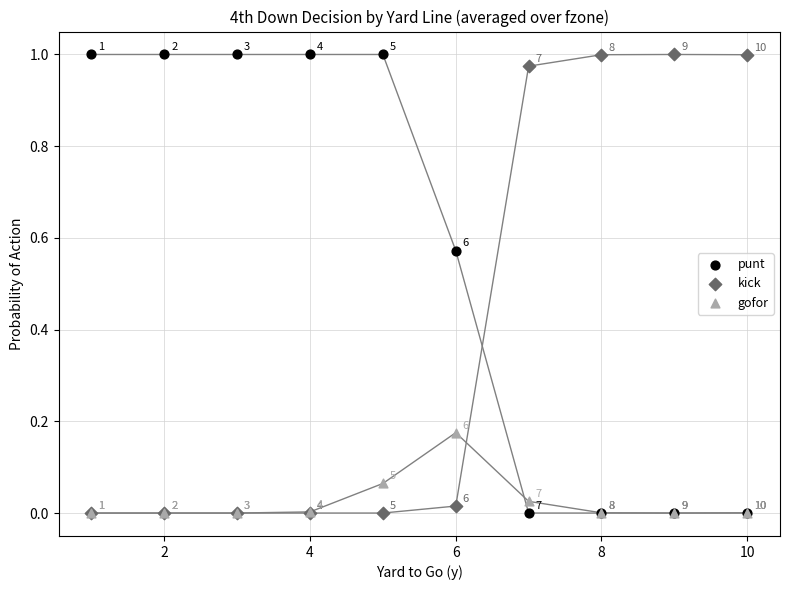

What are all the series names shown in the legend?

punt, kick, gofor